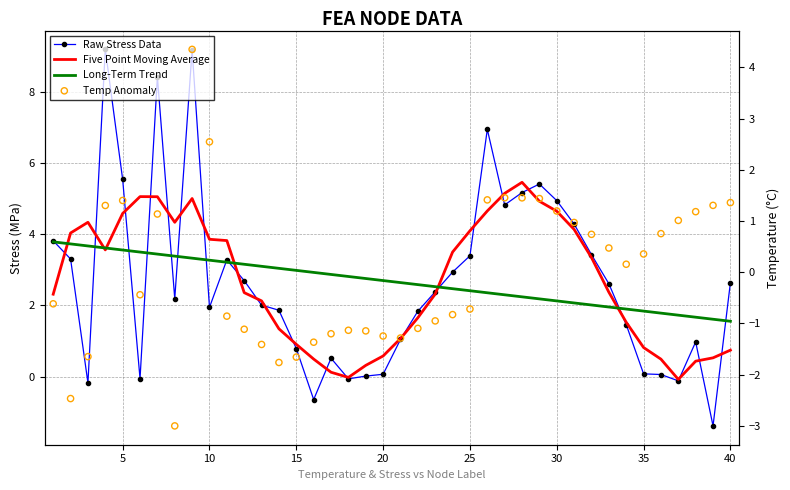

What are all the series names shown in the legend?

Raw Stress Data, Five Point Moving Average, Long-Term Trend, Temp Anomaly